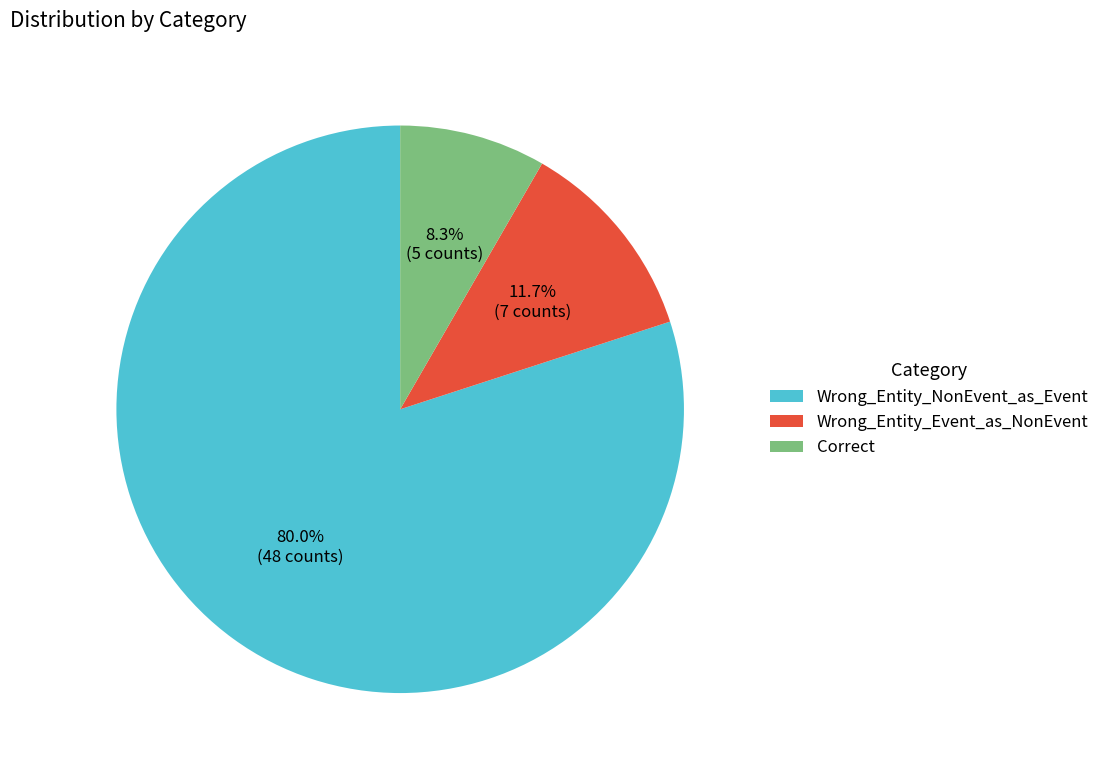

Count the number of slices in the pie.

3